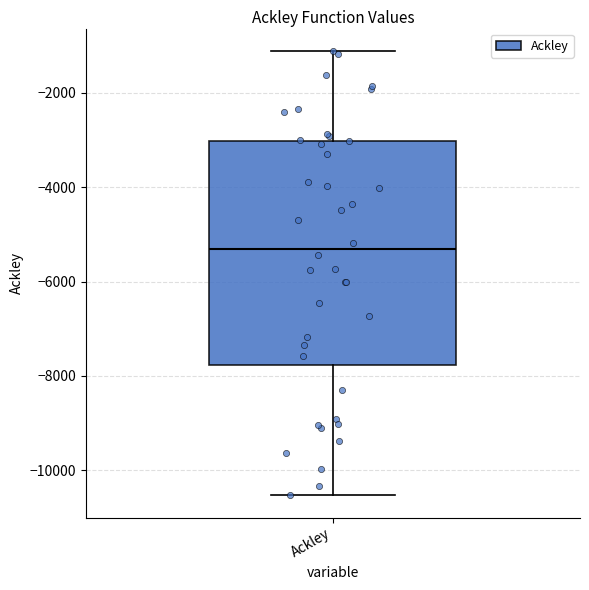

Transcribe this box plot: give where the median line is, the range the box spans, and where the two whiskers end, as read against the y-axis. The values are not printed on the chart, so give them approximately, as read against the axis.

median -5400, box -7800 to -3000, whiskers -10600 to -1200